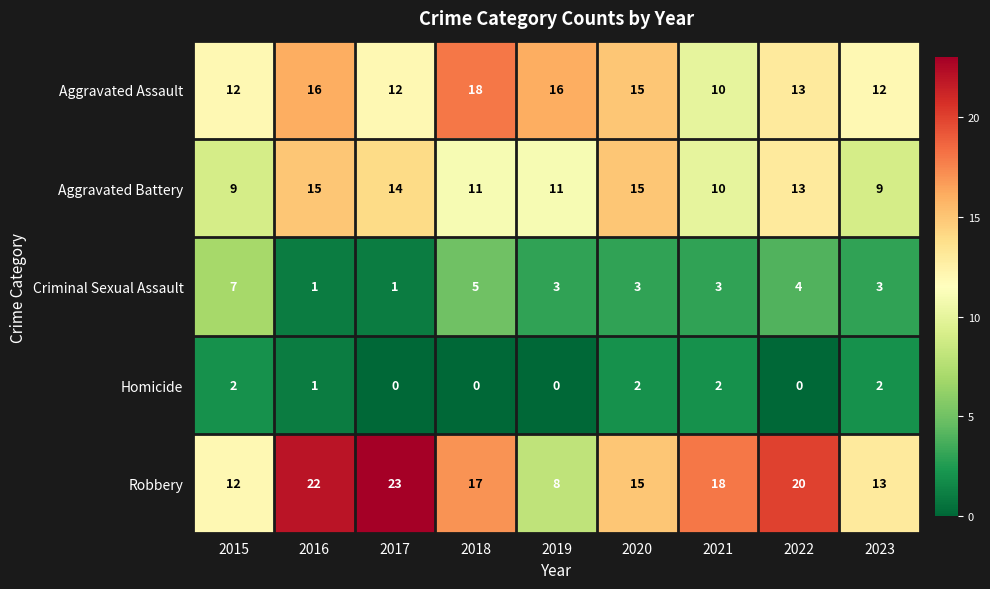

True or false: Robbery has a value of 36 at 2016.

False